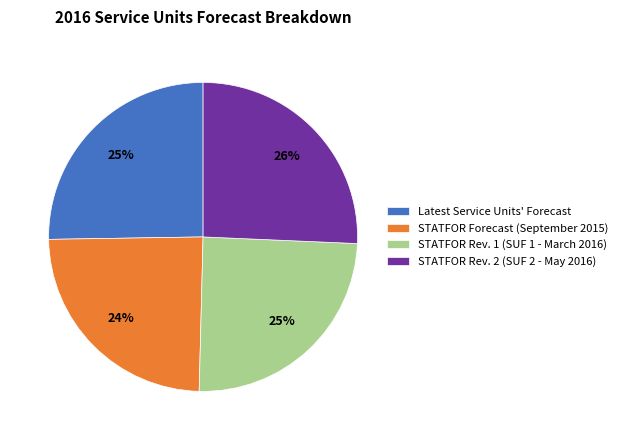

What percentage is the STATFOR Forecast (September 2015) slice, to the nearest percent?

24%